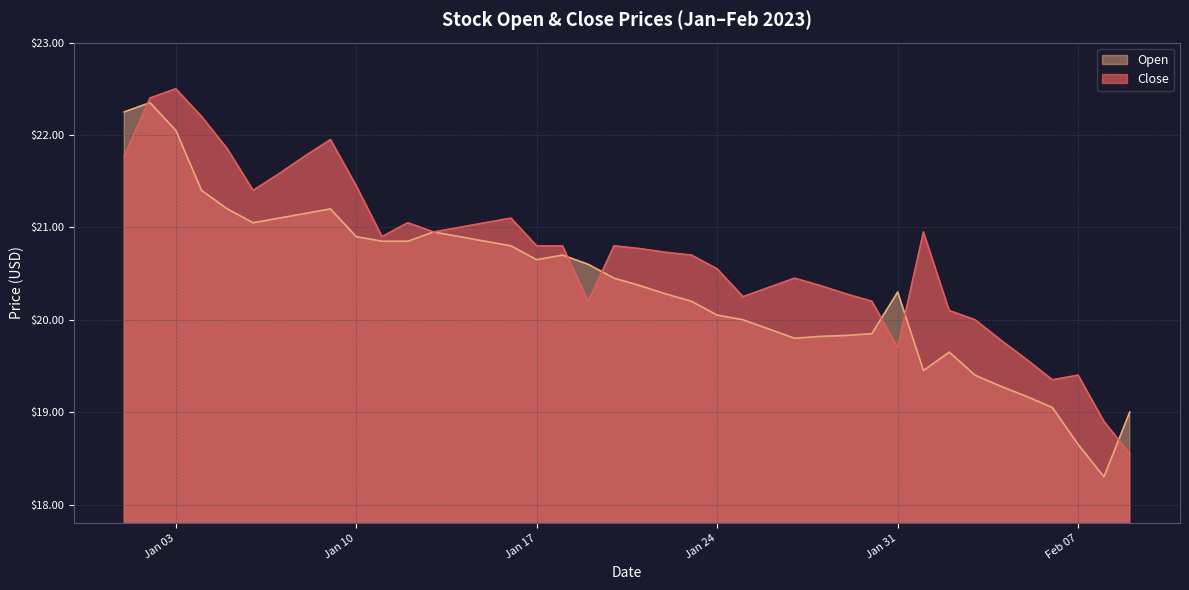

What is the minimum value shown in the chart?

18.3